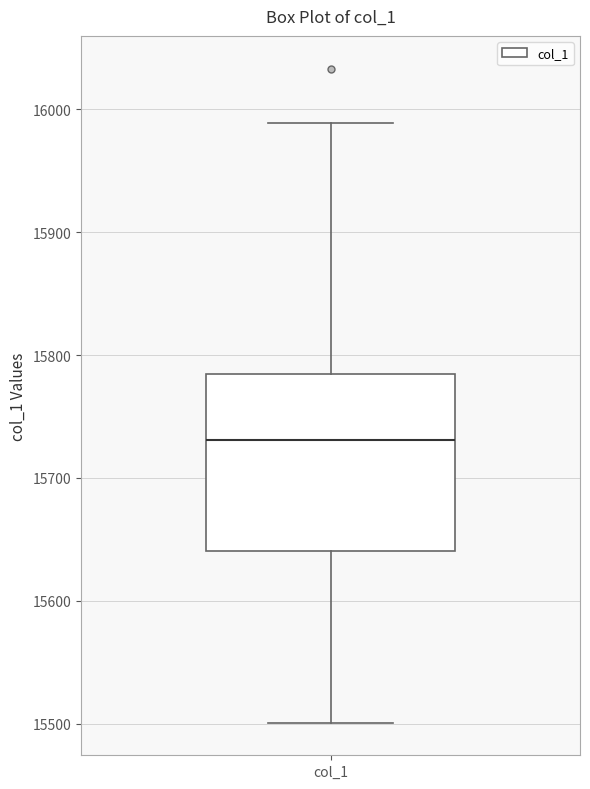

Transcribe this box plot: give where the median line is, the range the box spans, and where the two whiskers end, as read against the y-axis. The values are not printed on the chart, so give them approximately, as read against the axis.

median 15730, box 15640 to 15780, whiskers 15500 to 15990